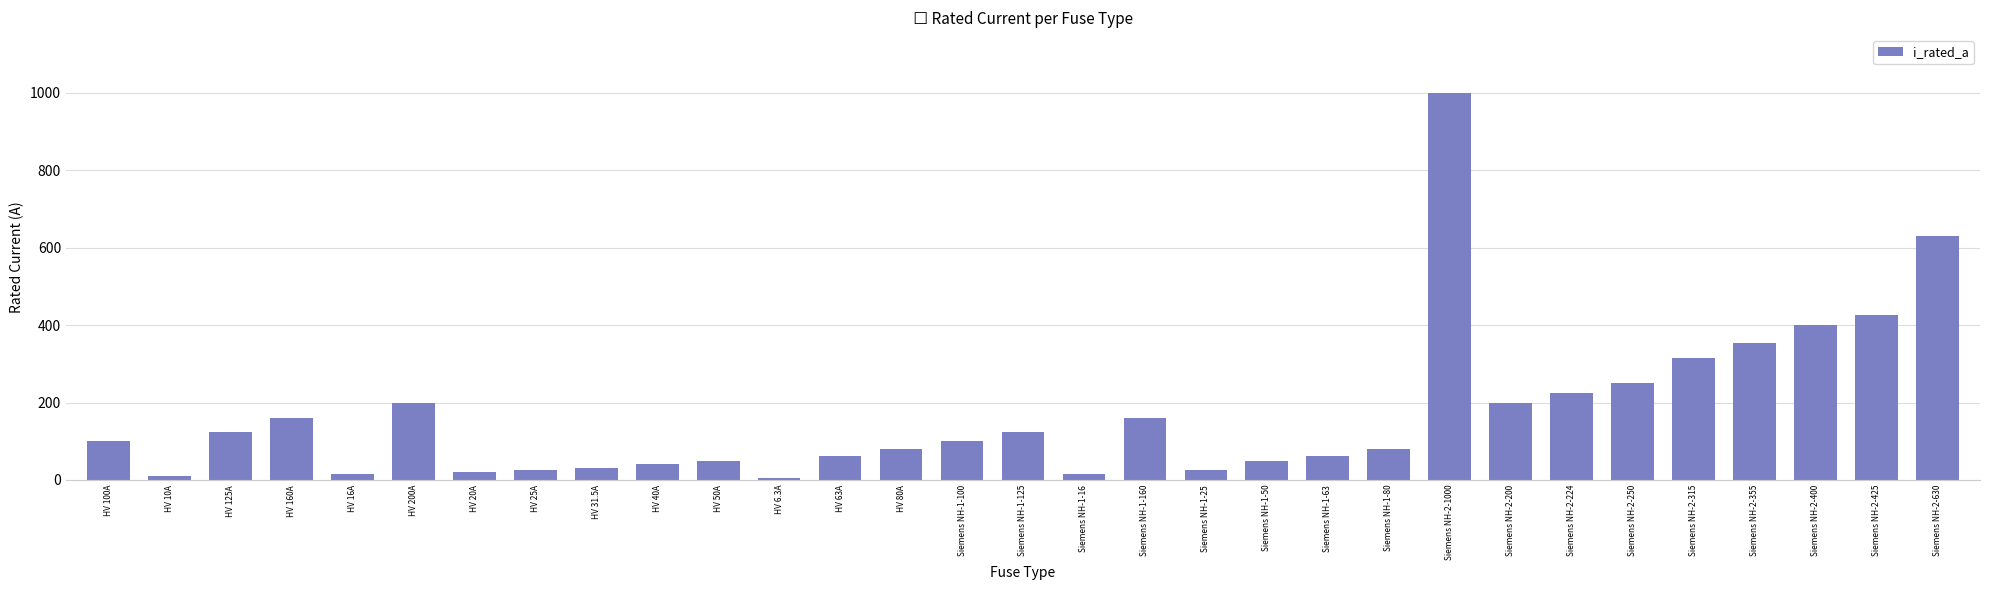

What is the difference between the values at Siemens NH-1-125 and Siemens NH-1-80?

45.0